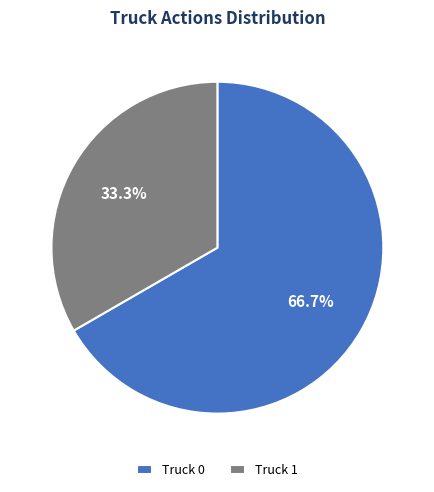

Which slice represents more than half of the pie?

Truck 0